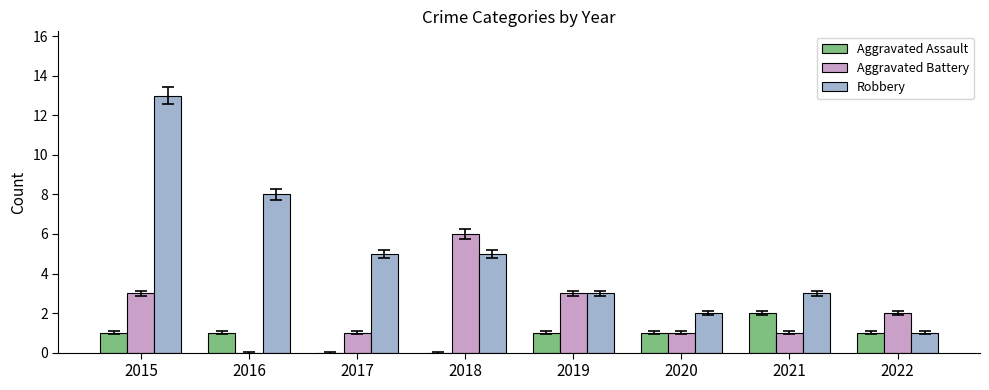

True or false: Aggravated Battery has a value of 10 at 2018.

False